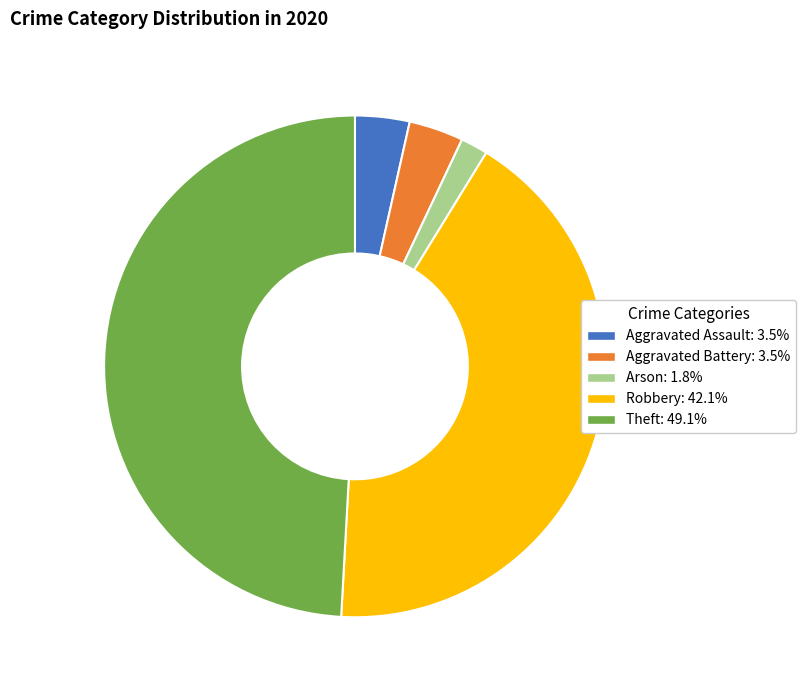

Does any single category account for the majority?

No